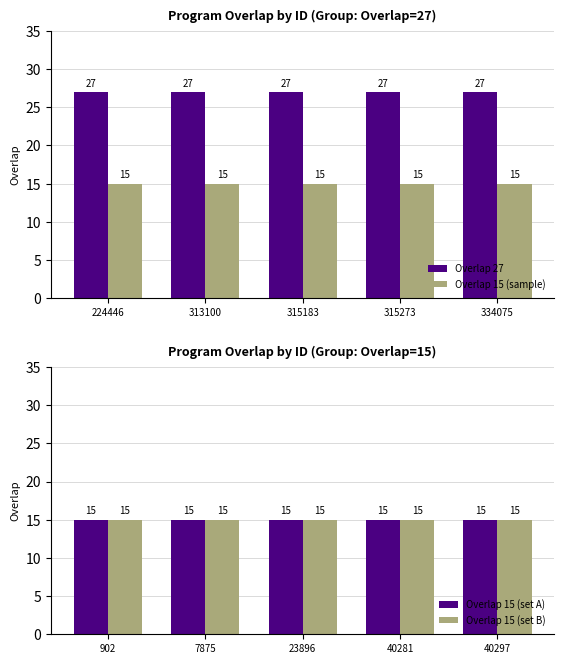

Is the value of Overlap 27 at 315183 greater than the value of Overlap 15 (sample) at 224446?

Yes